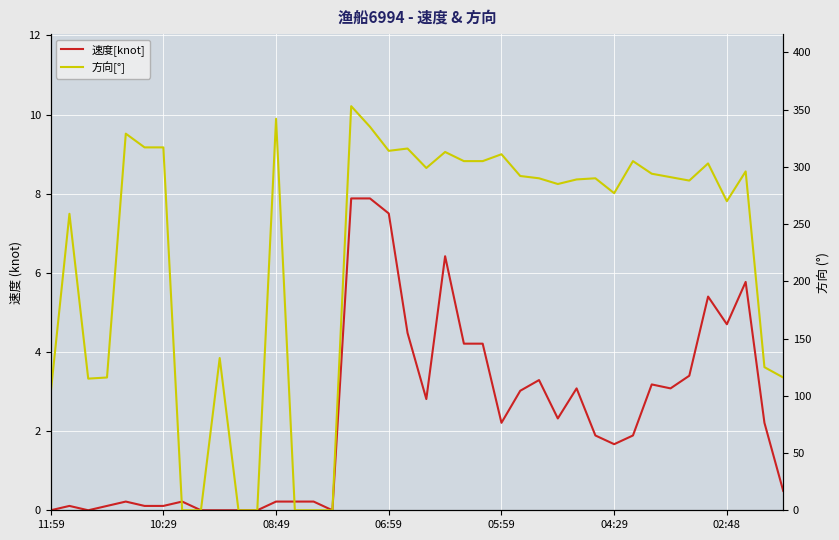

What is the value of the 速度[knot] point at the 2nd from the left?

0.1